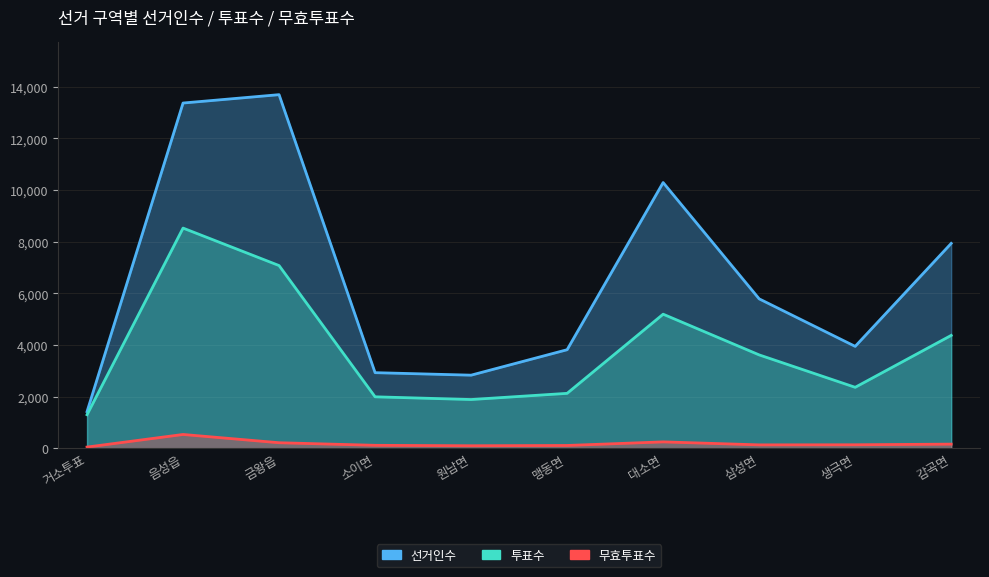

Reading left to right, transcribe all the data shown in this chart.

선거인수: 거소투표=1420	음성읍=13368	금왕읍=13692	소이면=2928	원남면=2831	맹동면=3817	대소면=10289	삼성면=5786	생극면=3946	감곡면=7933
투표수: 거소투표=1300	음성읍=8526	금왕읍=7075	소이면=1993	원남면=1888	맹동면=2127	대소면=5192	삼성면=3616	생극면=2361	감곡면=4371
무효투표수: 거소투표=47	음성읍=535	금왕읍=215	소이면=115	원남면=98	맹동면=109	대소면=248	삼성면=132	생극면=136	감곡면=161